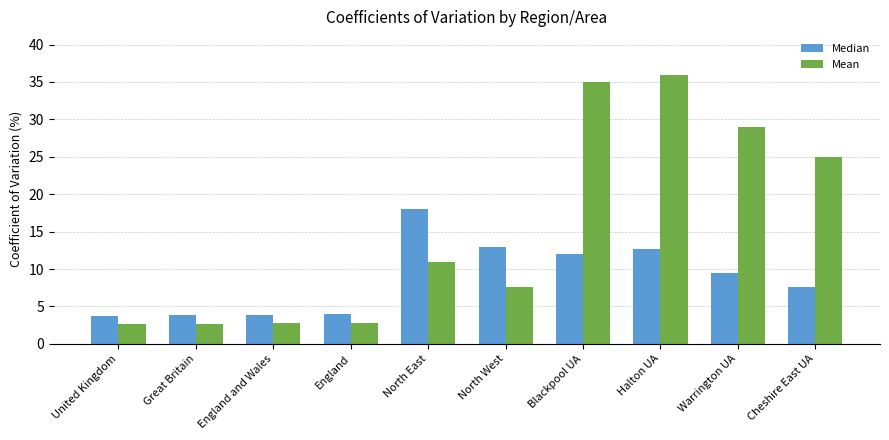

Which label corresponds to the largest value in the chart?

Halton UA